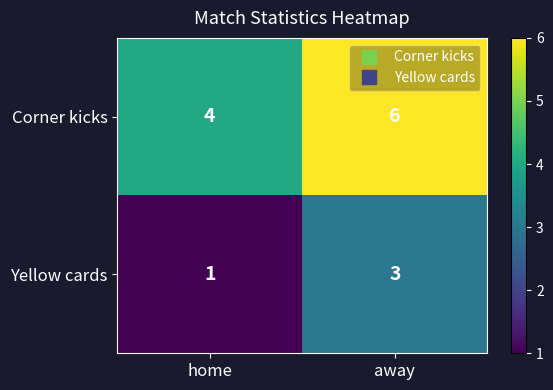

What is the total value across all series at home?

5